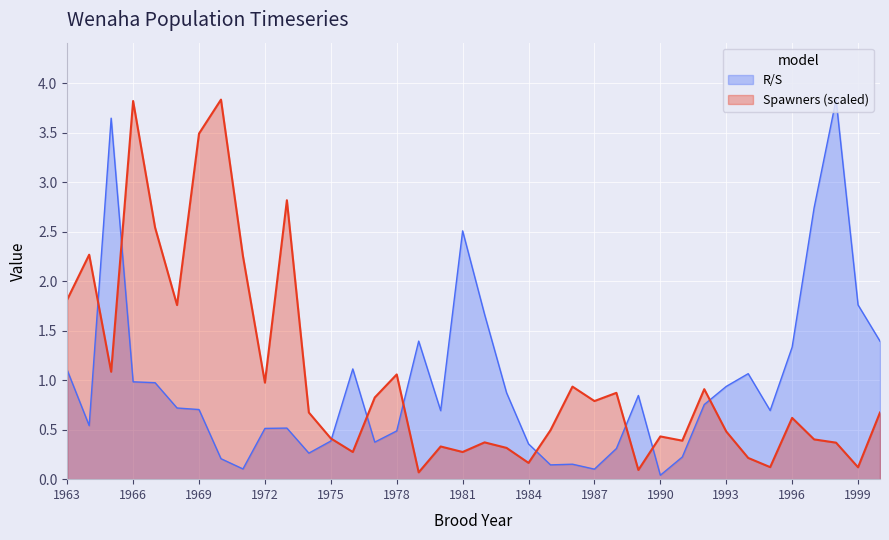

Reading right to left, list all the values displayed in this chart.

R/S: 2000=1.4	1999=1.8	1998=3.8	1997=2.7	1996=1.3	1995=0.7	1994=1.1	1993=0.9	1992=0.8	1991=0.2	1990=0.0	1989=0.8	1988=0.3	1987=0.1	1986=0.2	1985=0.1	1984=0.4	1983=0.9	1982=1.7	1981=2.5	1980=0.7	1979=1.4	1978=0.5	1977=0.4	1976=1.1	1975=0.4	1974=0.3	1973=0.5	1972=0.5	1971=0.1	1970=0.2	1969=0.7	1968=0.7	1967=1.0	1966=1.0	1965=3.6	1964=0.5	1963=1.1
Total Spawners in Nature: 2000=0.7	1999=0.1	1998=0.4	1997=0.4	1996=0.6	1995=0.1	1994=0.2	1993=0.5	1992=0.9	1991=0.4	1990=0.4	1989=0.1	1988=0.9	1987=0.8	1986=0.9	1985=0.5	1984=0.2	1983=0.3	1982=0.4	1981=0.3	1980=0.3	1979=0.1	1978=1.1	1977=0.8	1976=0.3	1975=0.4	1974=0.7	1973=2.8	1972=1.0	1971=2.3	1970=3.8	1969=3.5	1968=1.8	1967=2.5	1966=3.8	1965=1.1	1964=2.3	1963=1.8